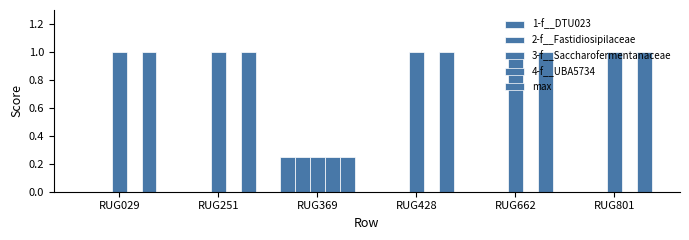

Count the number of data series in this chart.

5